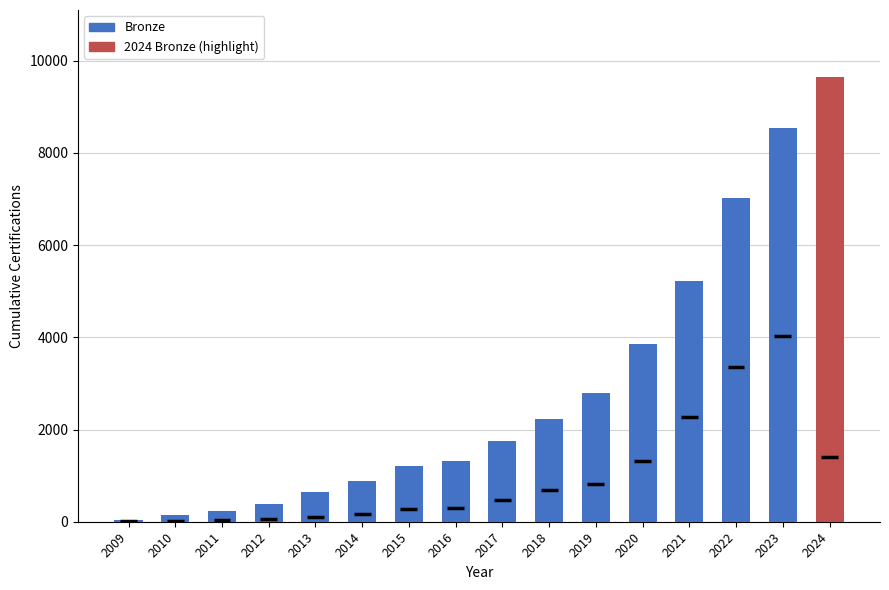

List the labels in order of value, largest first.

2024, 2023, 2022, 2021, 2020, 2019, 2018, 2017, 2016, 2015, 2014, 2013, 2012, 2011, 2010, 2009